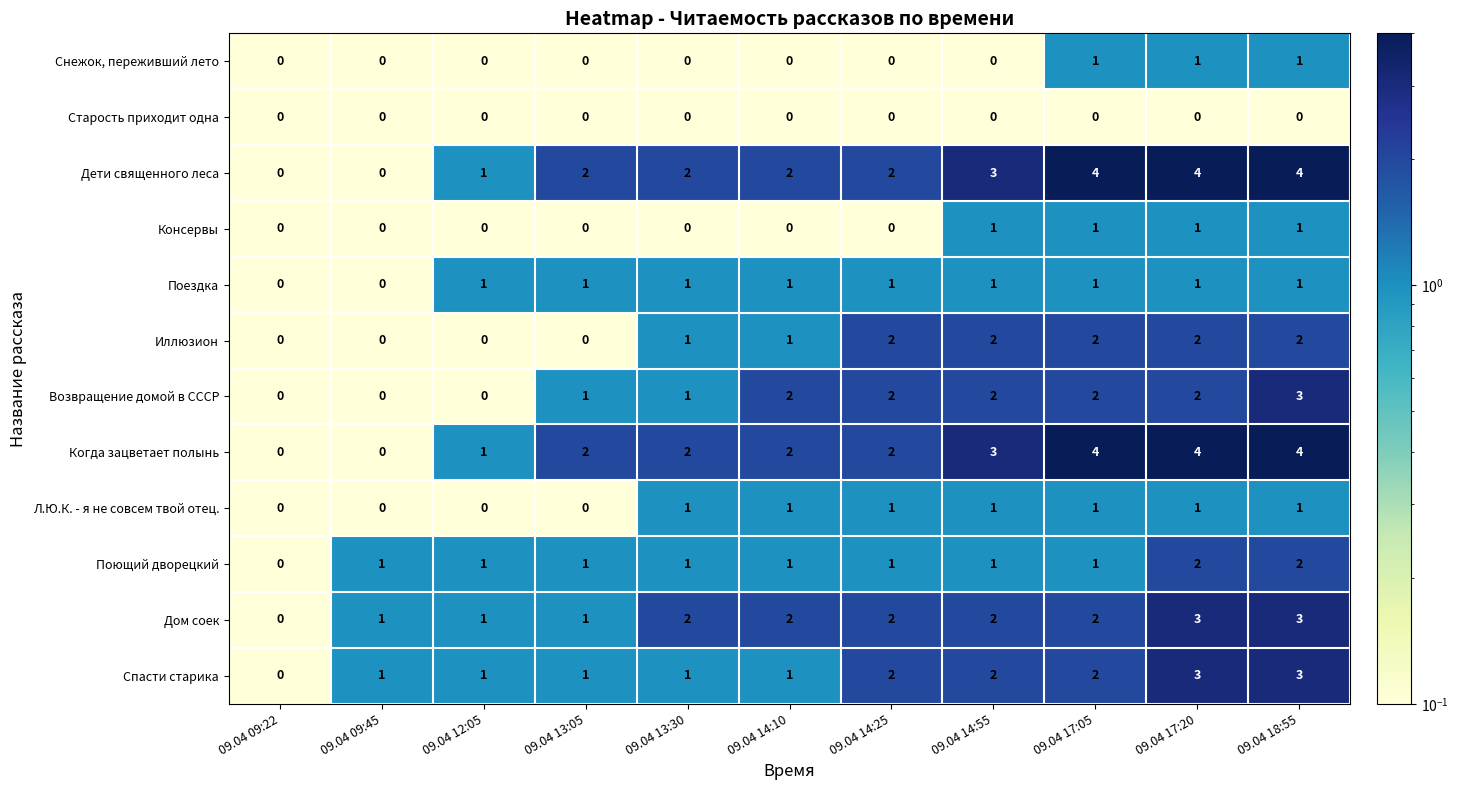

True or false: Спасти старика has a value of 2 at 09.04 09:45.

False